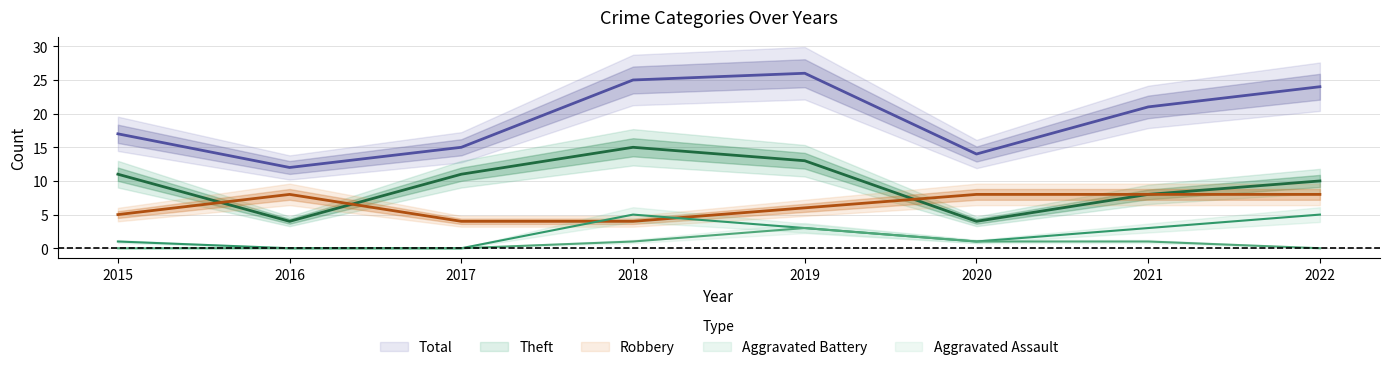

How many Aggravated Battery values are between 1 and 5?

6